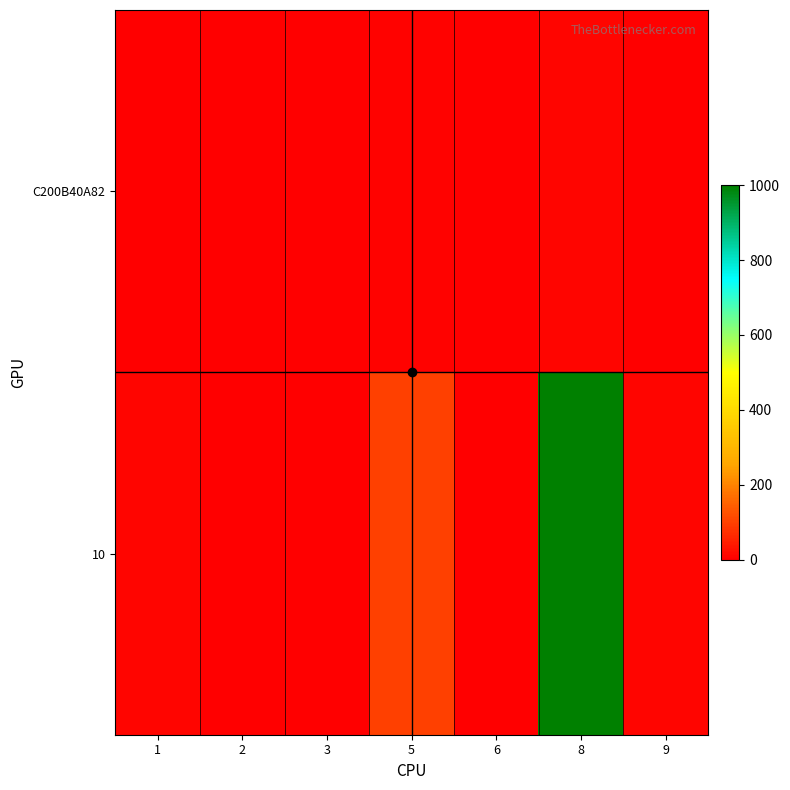

Which series has the widest spread of values?

10